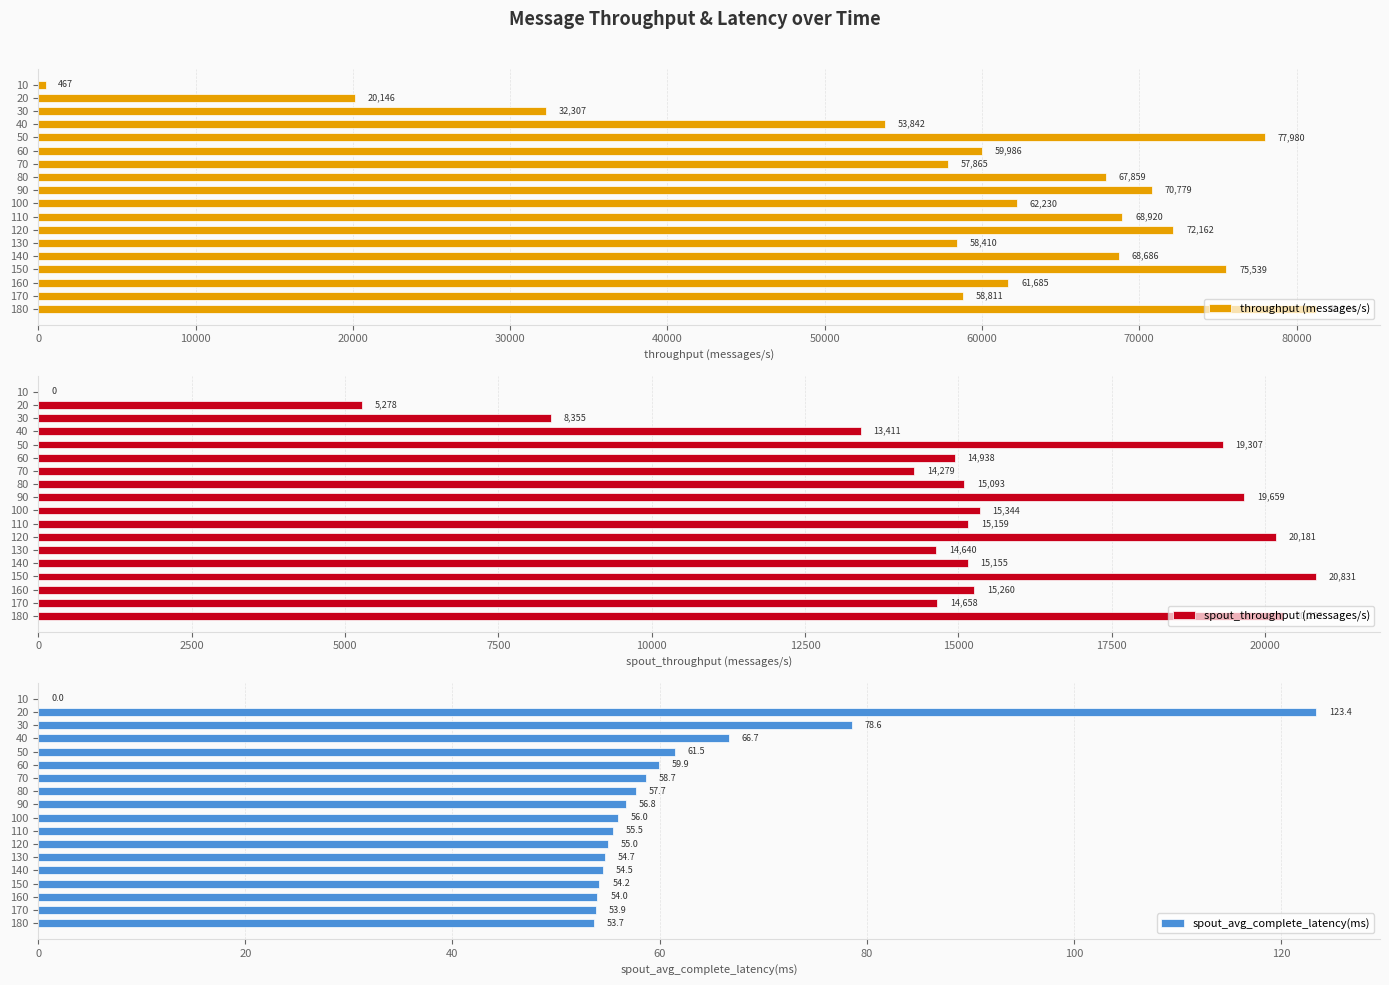

Which series has the widest spread of values?

throughput (messages/s)